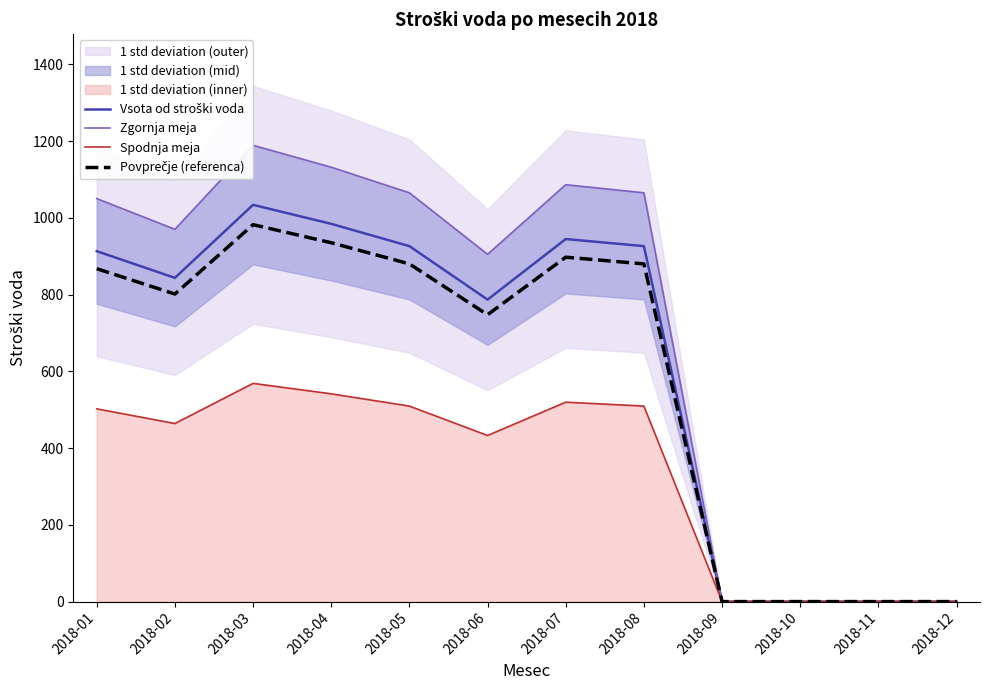

Which category has the highest value in the Zgornja meja series?

2018-03